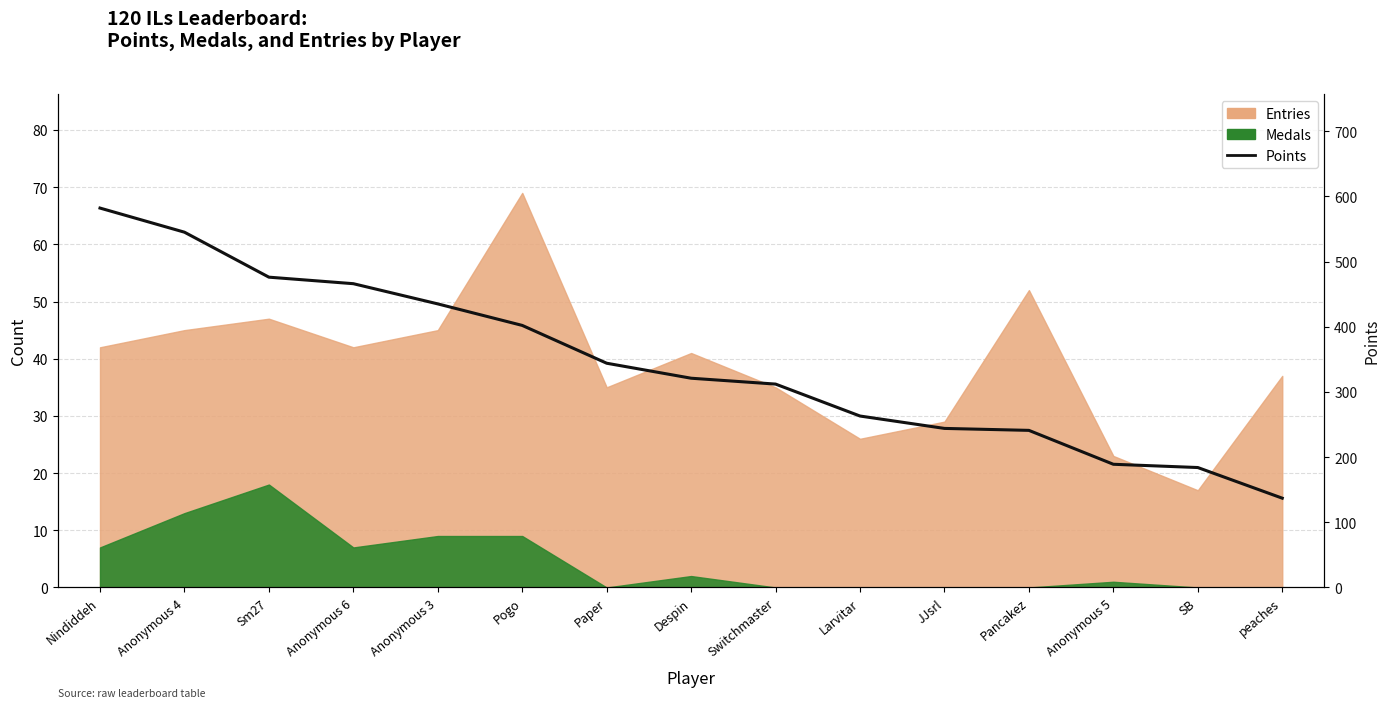

What is the label of the 2nd point from the left?

Anonymous 4